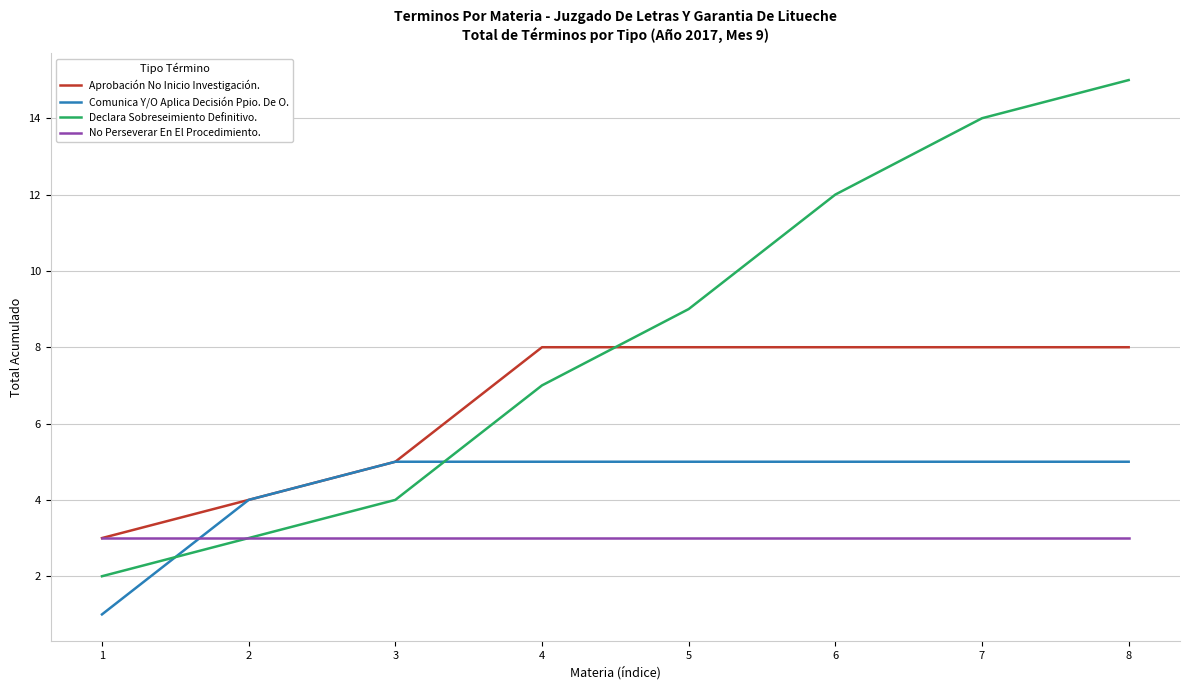

What is the sum of the Comunica Y/O Aplica Decisión Ppio. De O. values at 7 and 8?

10